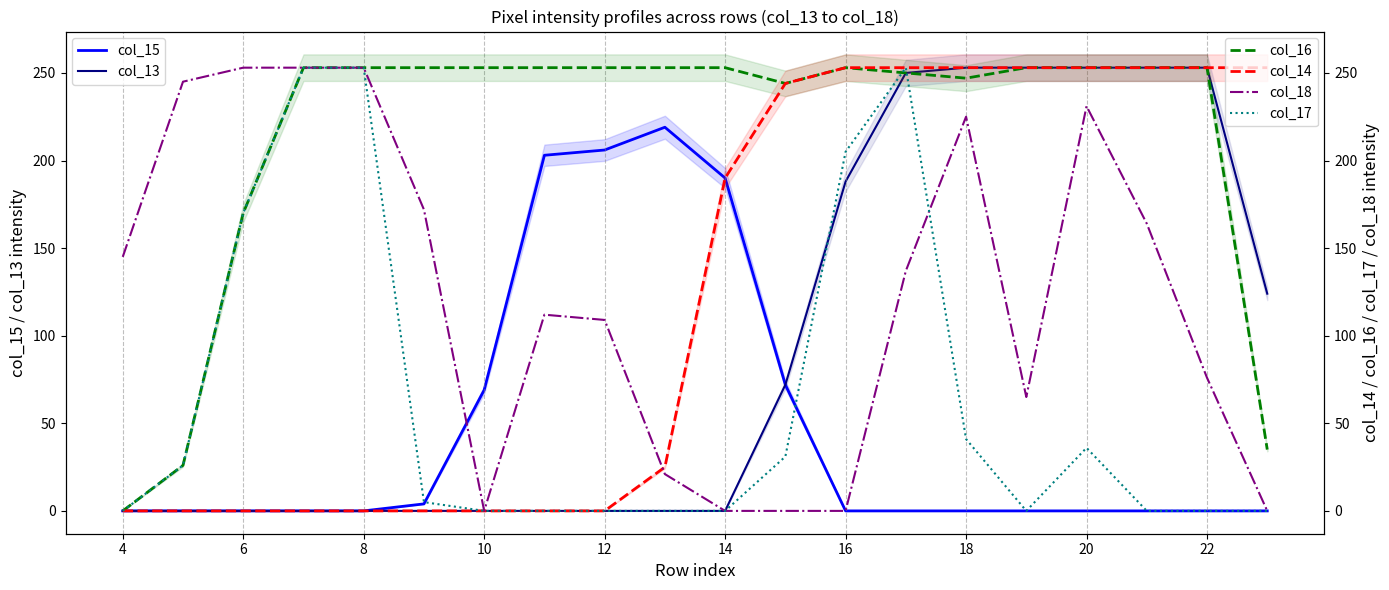

True or false: col_14 has more than 2 points higher than both neighbors.

False